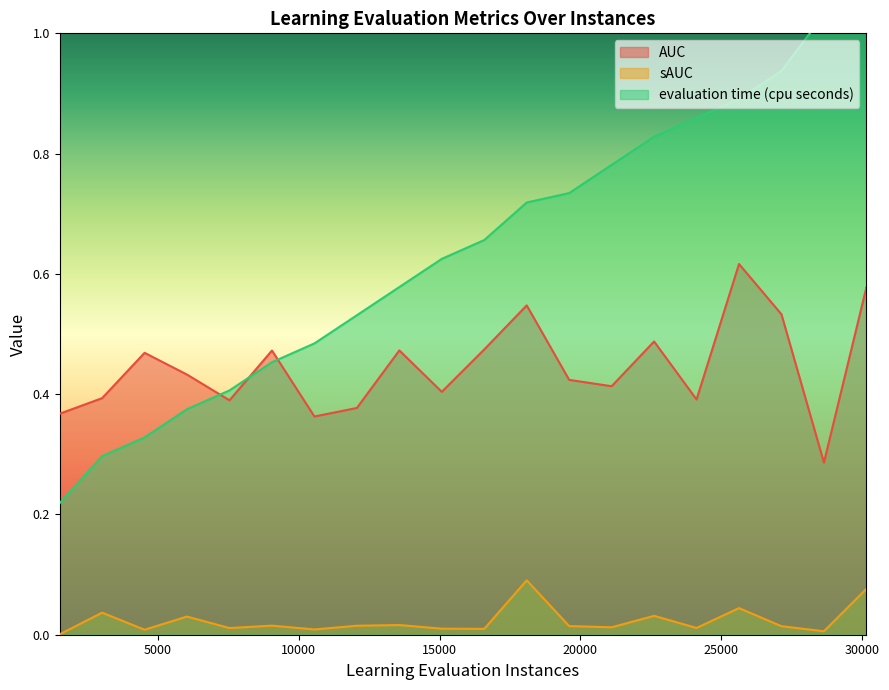

What is the label of the 16th point from the left?

24128.0